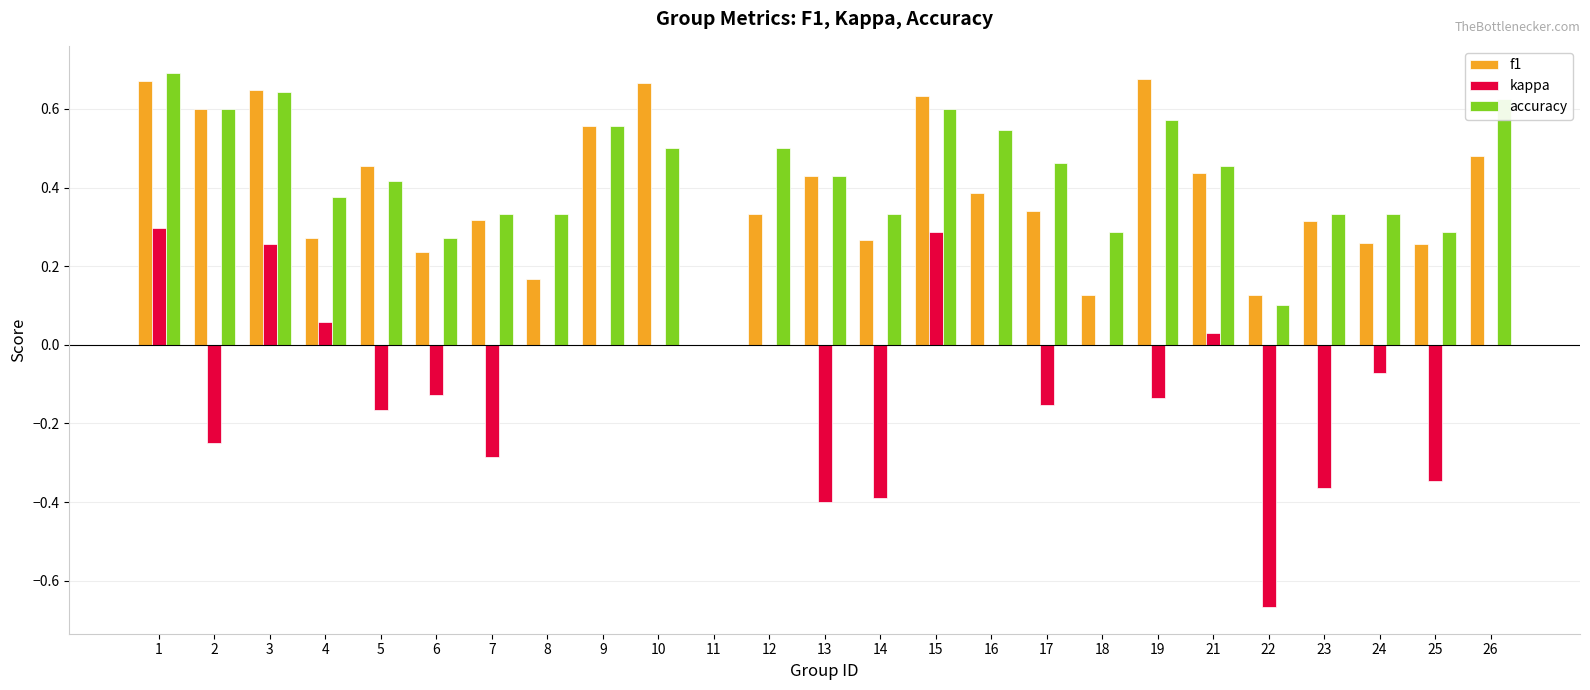

Which series changed the most between 11 and 21?

accuracy